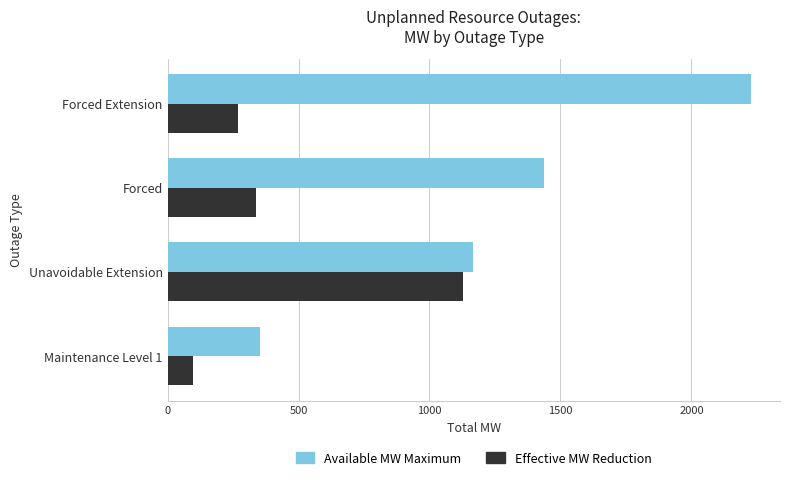

Which series changed the most between Forced and Forced Extension?

Available MW Maximum